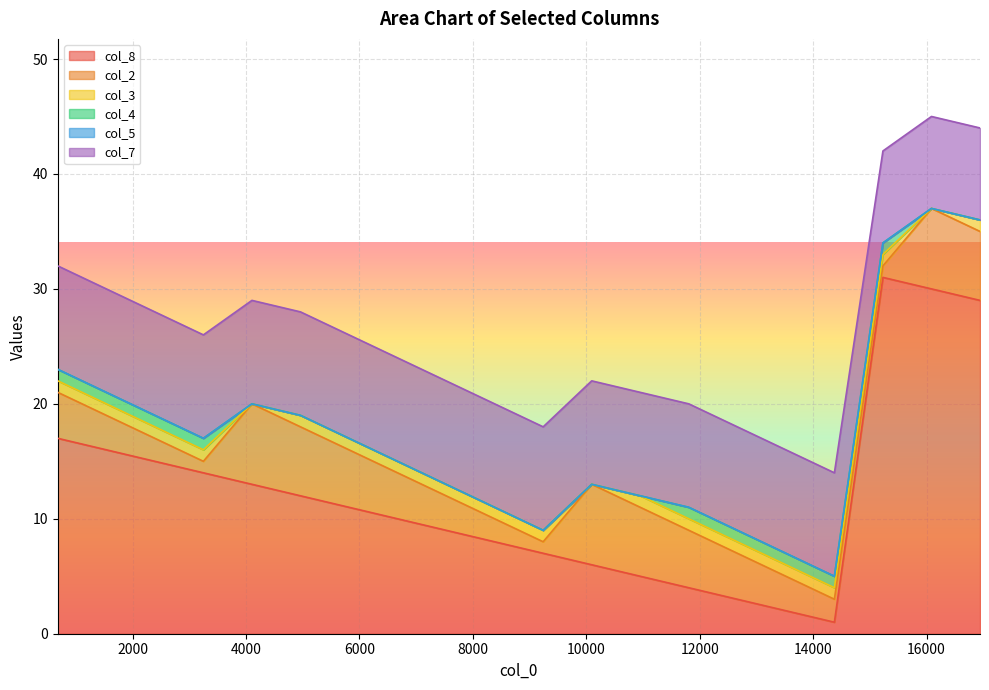

Where is the first local minimum for col_8?

14375